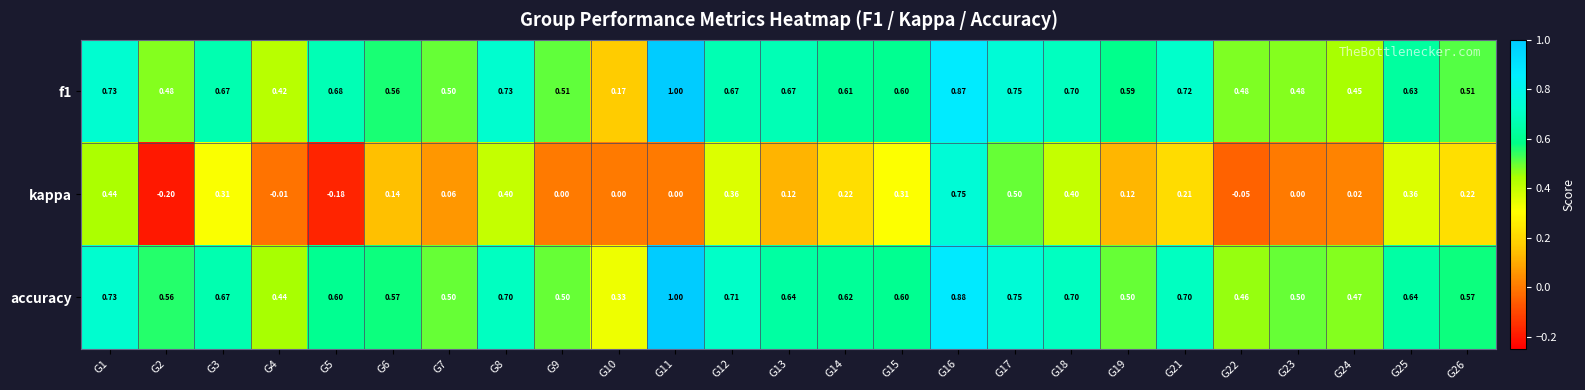

Between G15 and G22, which series saw the biggest shift?

kappa